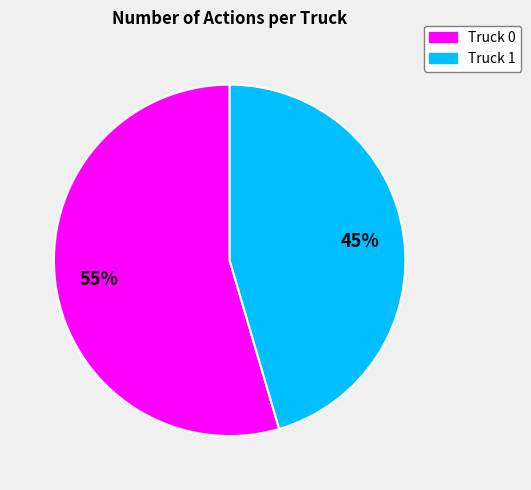

Count the number of slices in the pie.

2